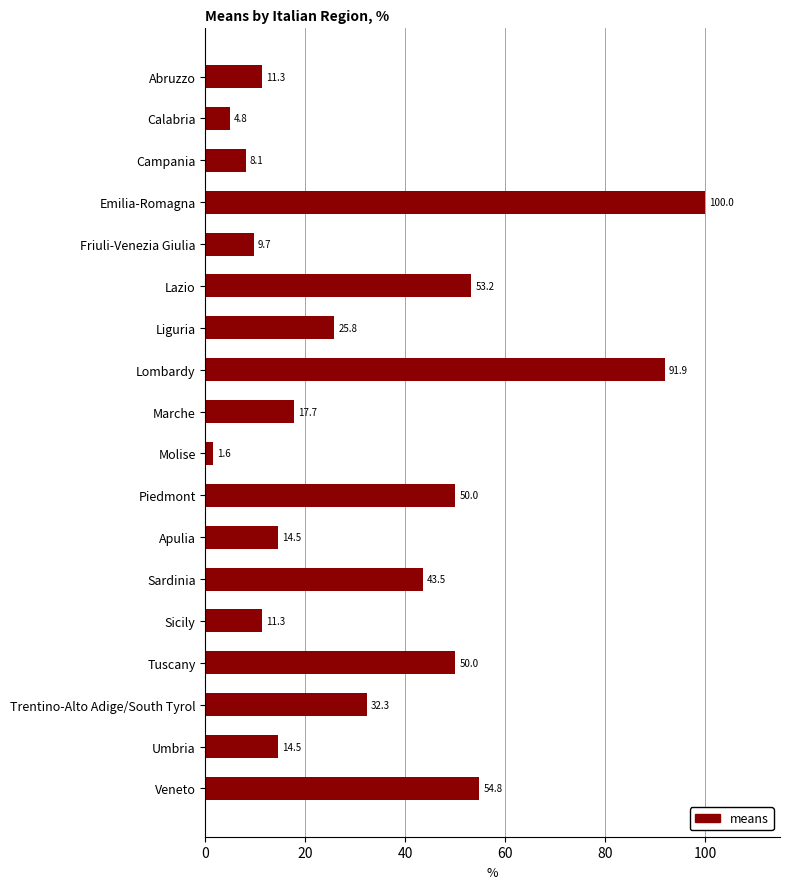

What value does the data have at Trentino-Alto Adige/South Tyrol?

32.3